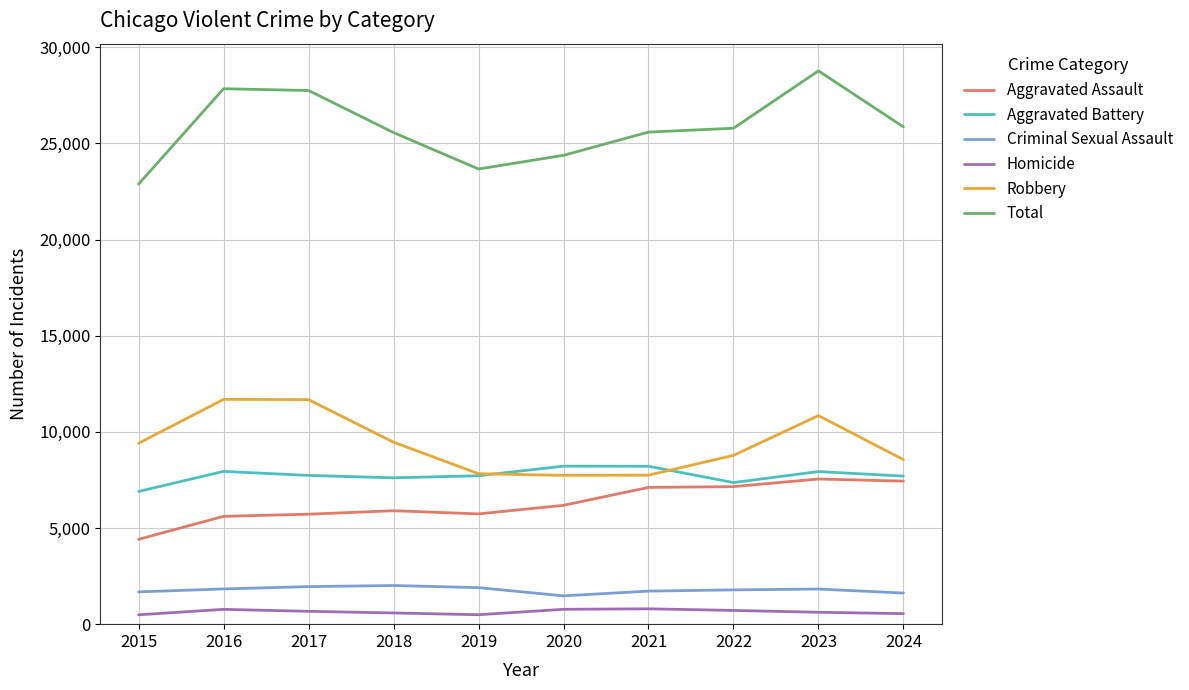

What are all the series names shown in the legend?

Aggravated Assault, Aggravated Battery, Criminal Sexual Assault, Homicide, Robbery, Total